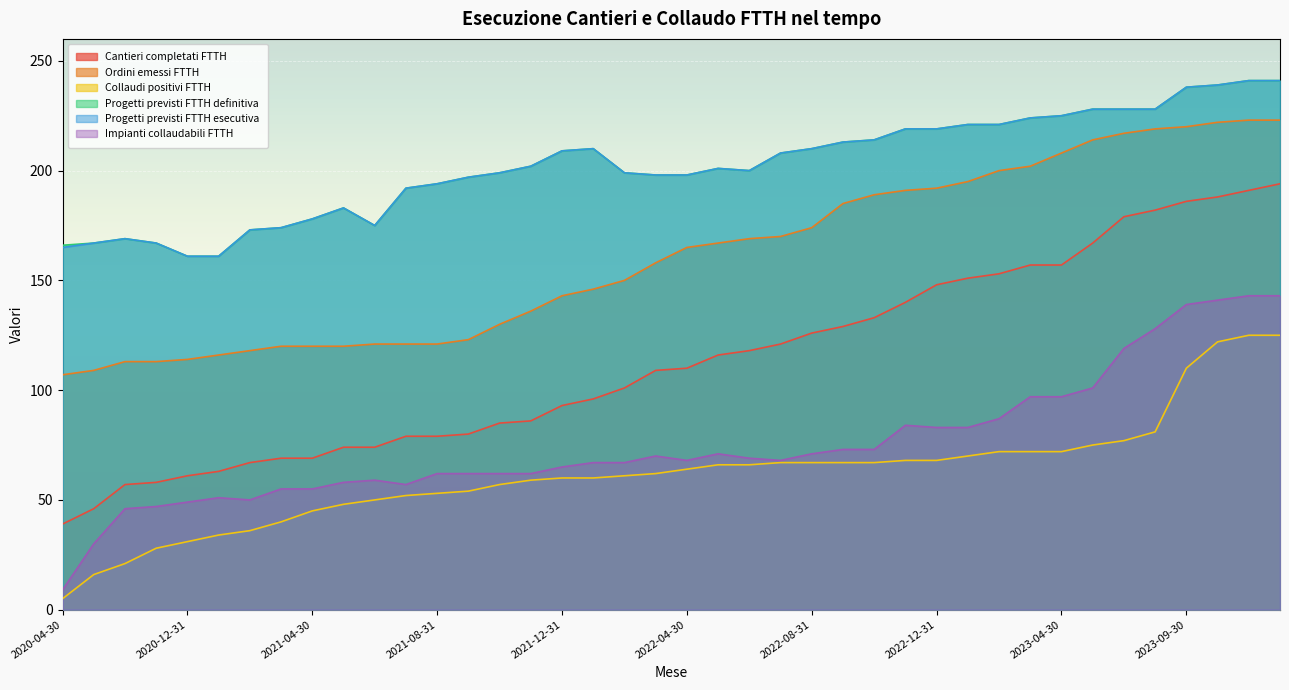

What is the highest value of the Ordini emessi FTTH series?

223